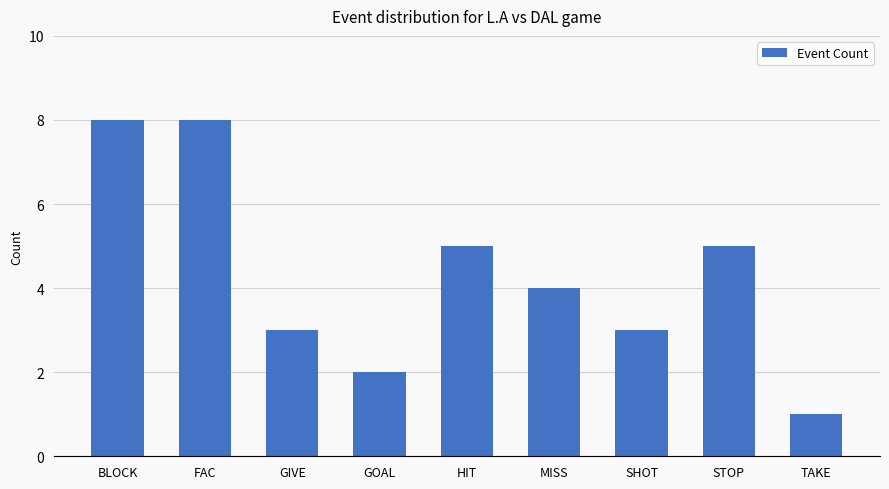

What is the change in value from FAC to STOP?

-3